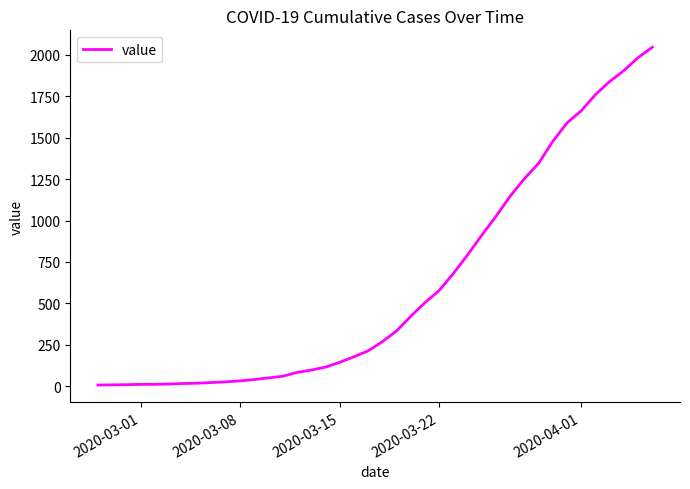

What is the maximum value shown in the chart?

2046